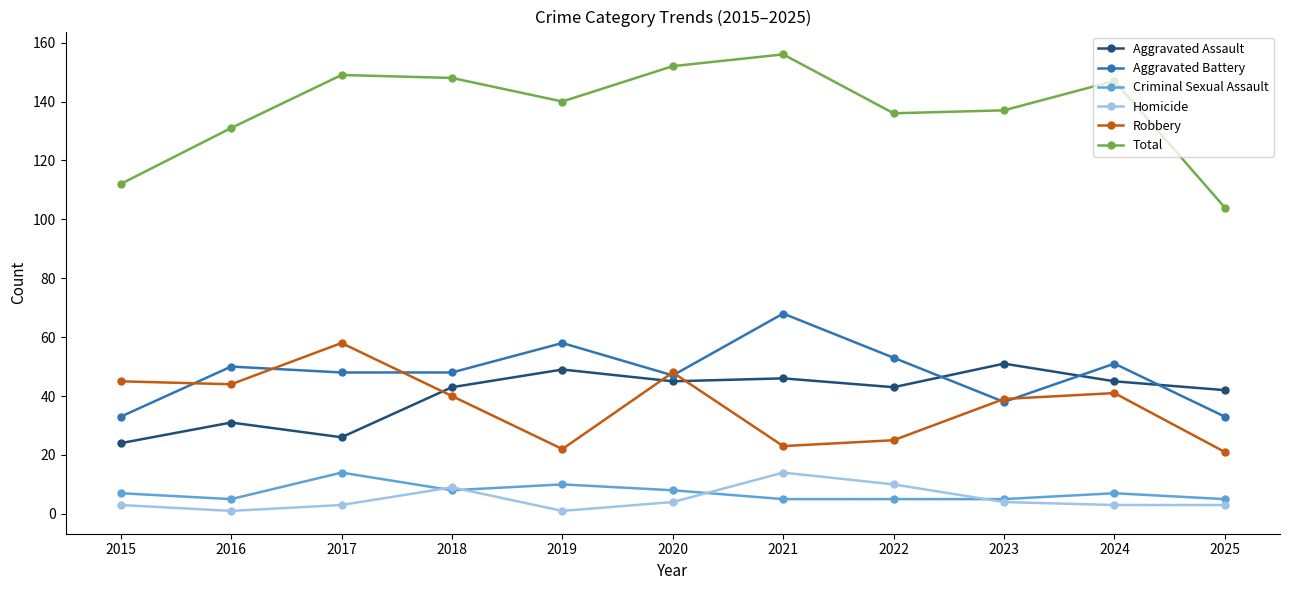

Is the value of Robbery at 2015 greater than the value of Homicide at 2018?

Yes